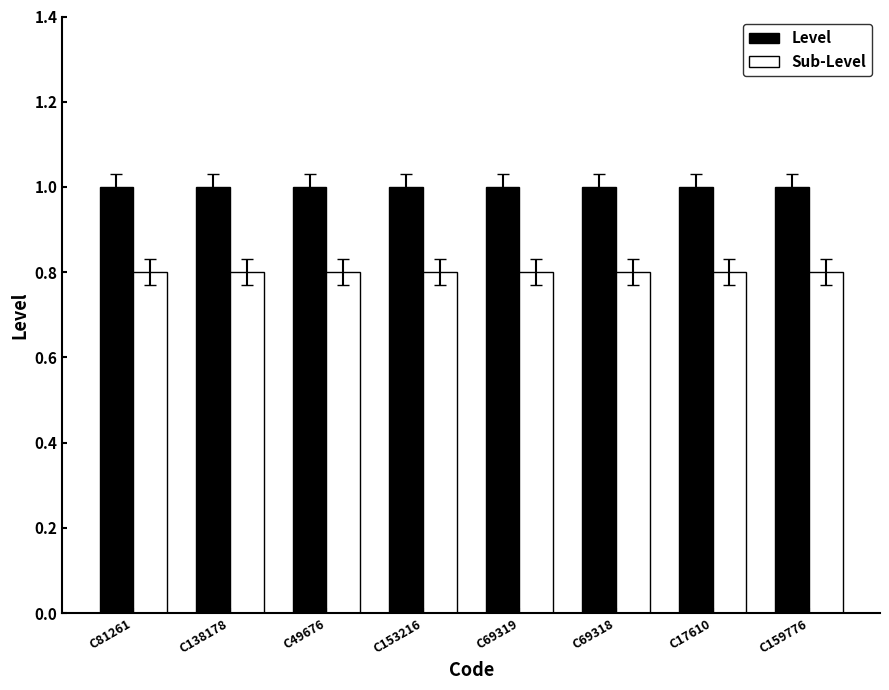

What is the label of the 1st bar from the right?

C159776